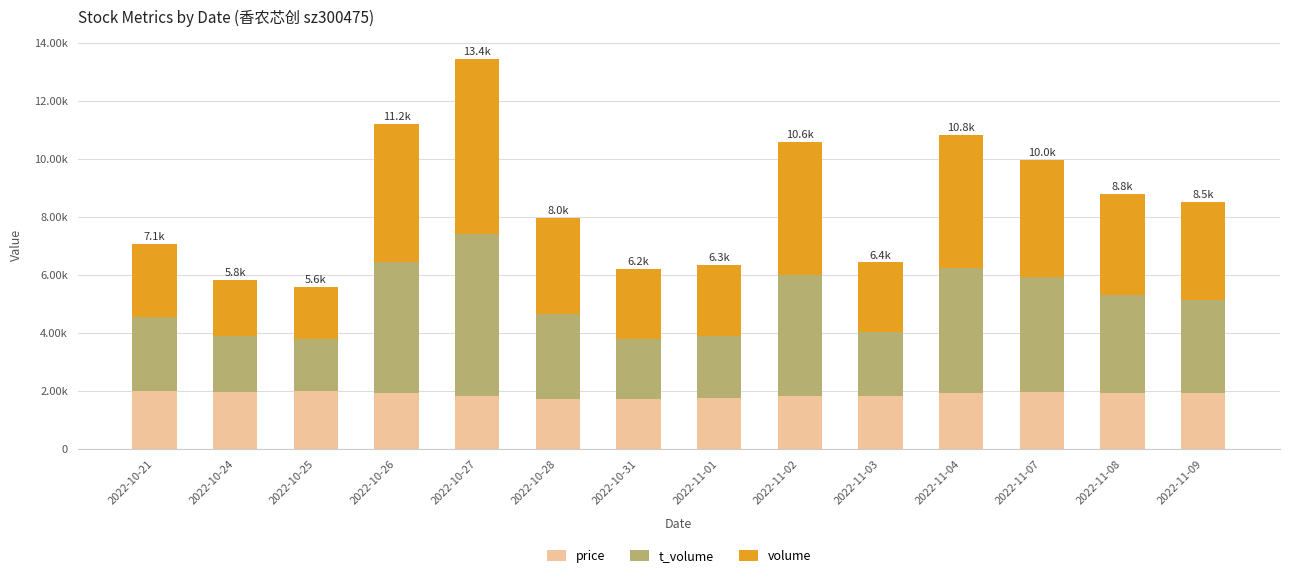

Are the bars horizontal?

No